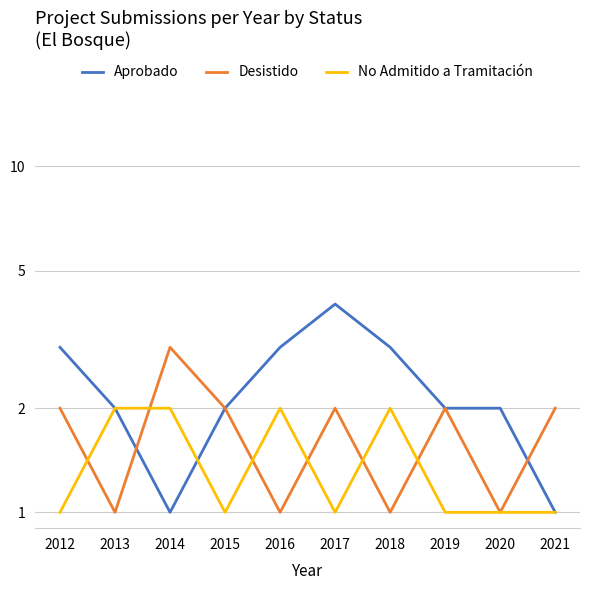

Rank the series by their maximum value, from lowest to highest.

No Admitido a Tramitación, Desistido, Aprobado